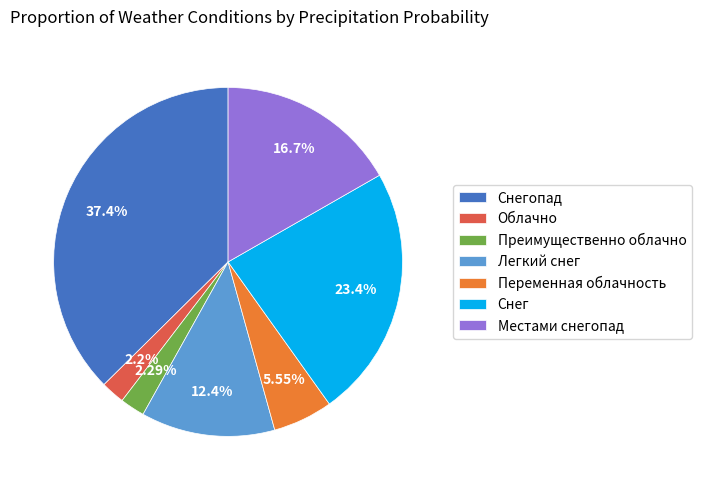

Count the number of slices in the pie.

7